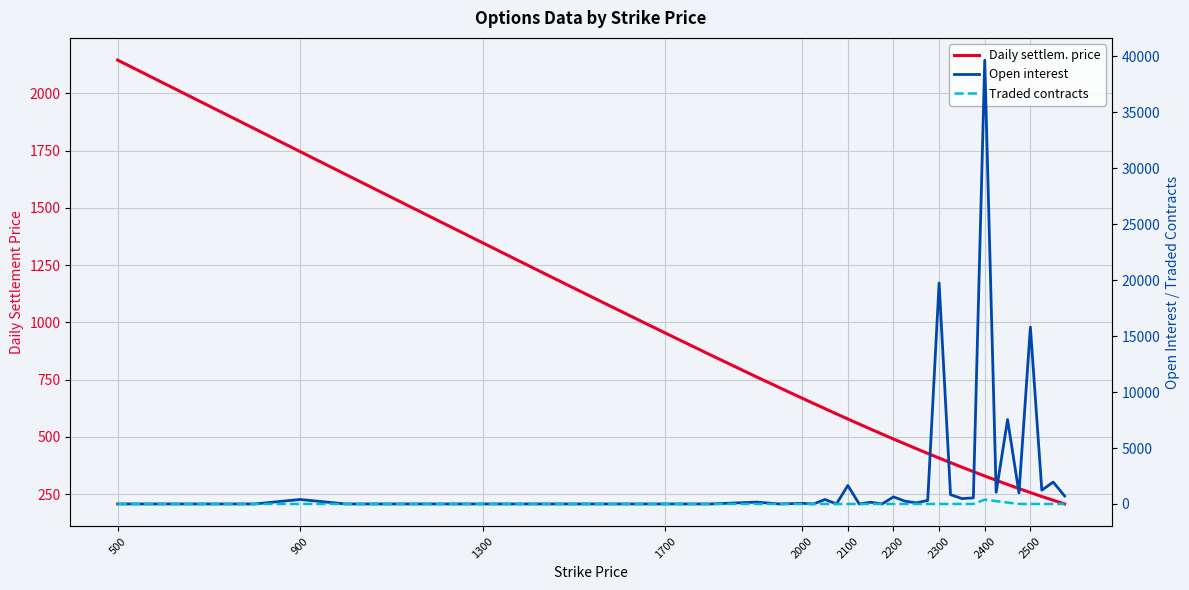

What position from the left is 2500?

37